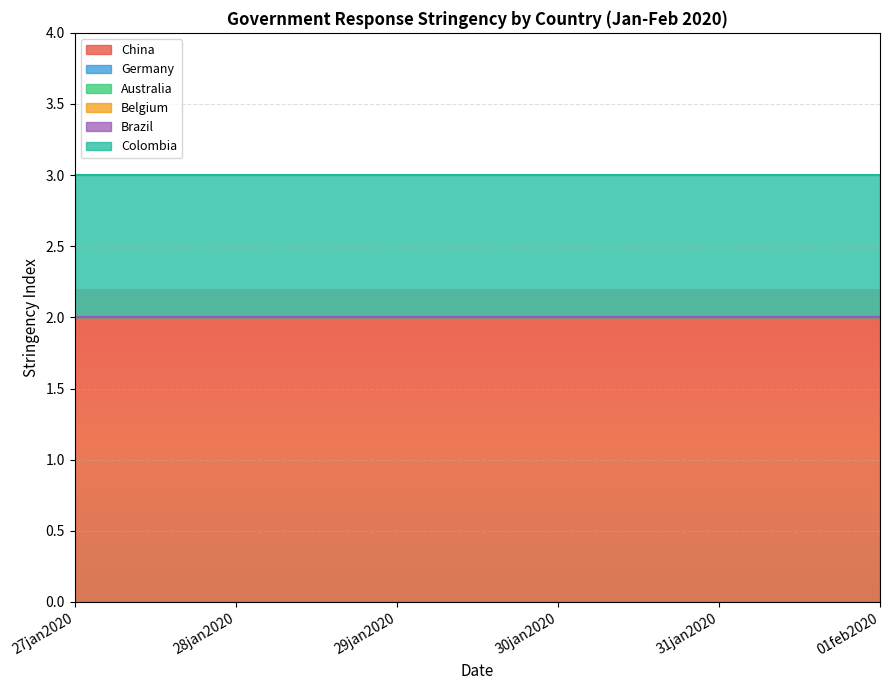

Which series has the largest total across all categories?

China